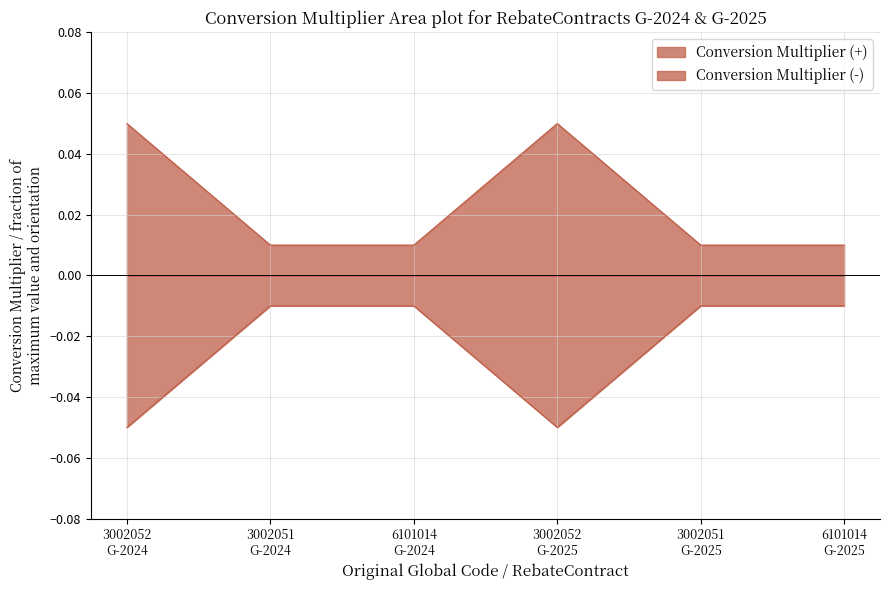

True or false: there are more than 0 points higher than both neighbors.

True